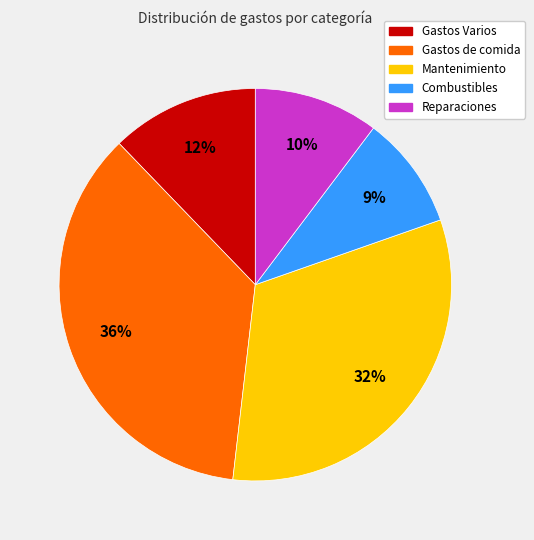

To the nearest percent, what is the average slice percentage?

20%